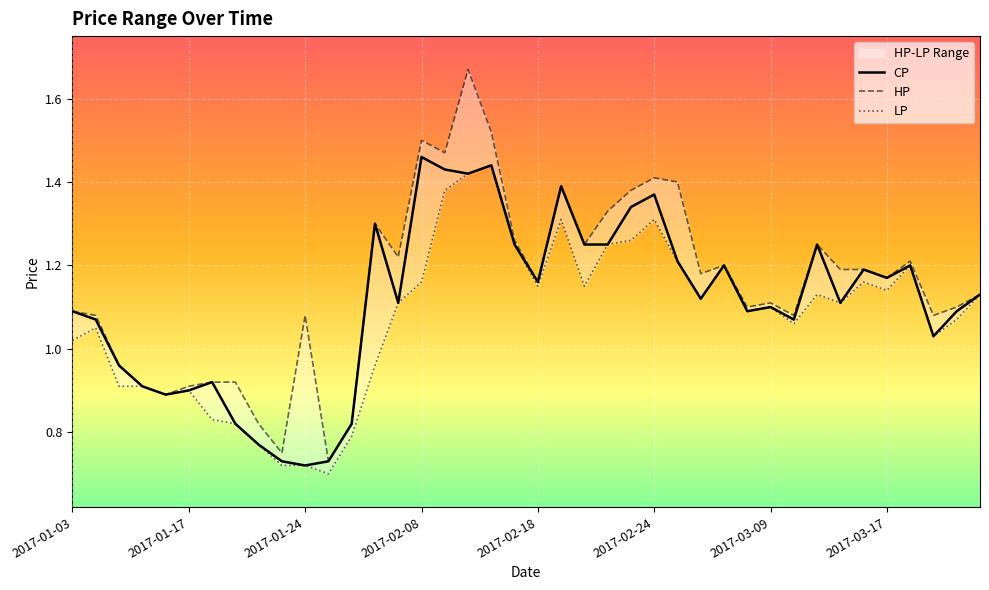

What is the minimum value shown in the chart?

0.7